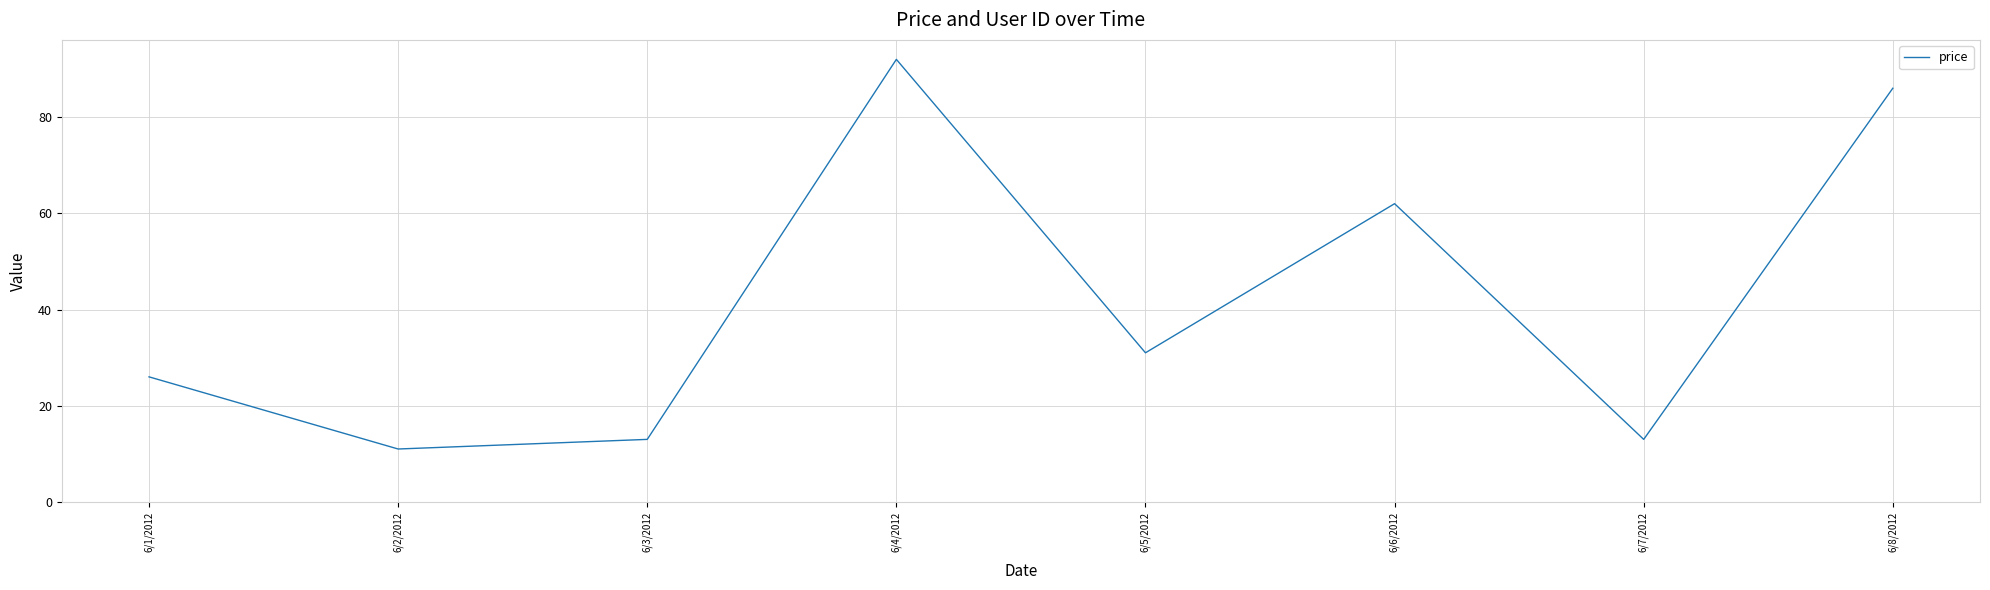

What is the approximate value at 6/7/2012?

13